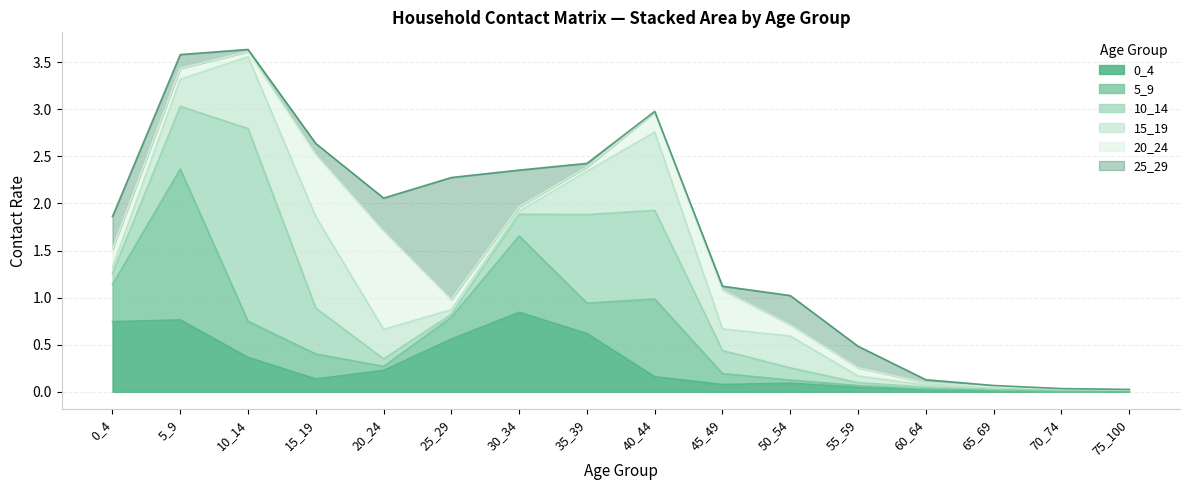

Between which two adjacent categories do 0_4 and 15_19 first intersect?

5_9 and 10_14